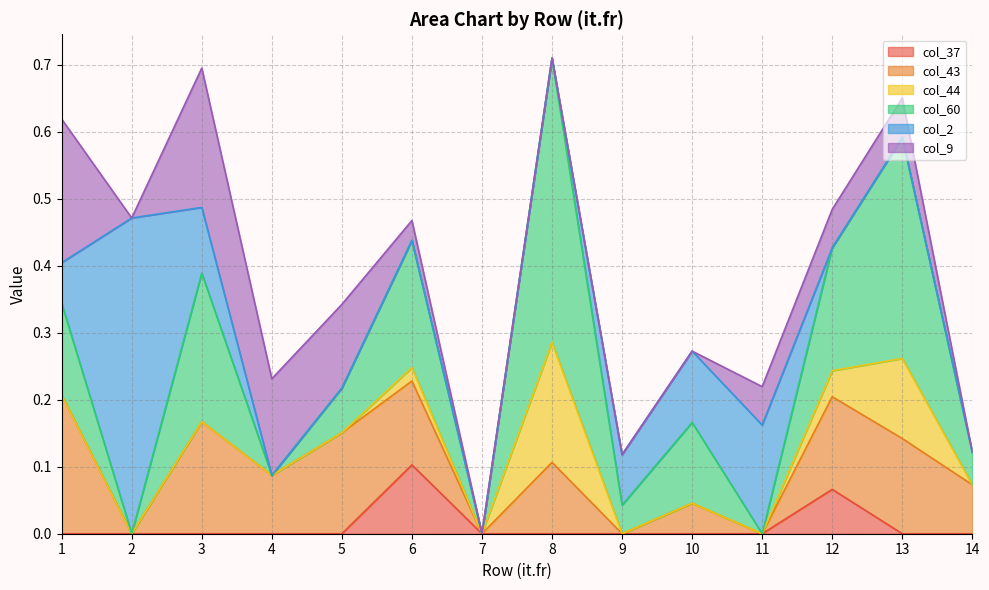

Count the col_9 values in the range 0 to 1.

14